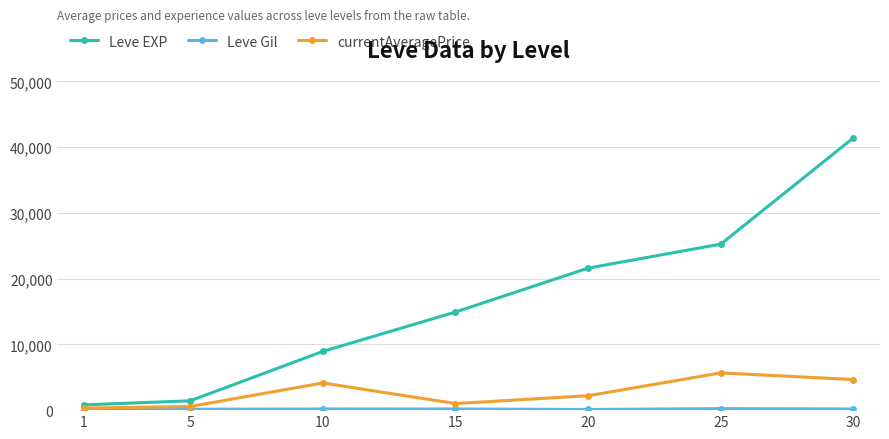

True or false: Leve EXP has more than 2 interior local peaks.

False